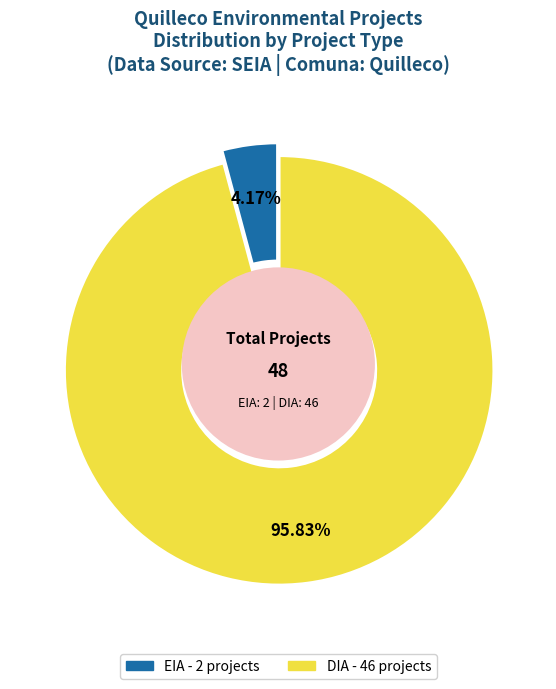

To the nearest percent, what is the combined percentage of EIA and DIA?

100%